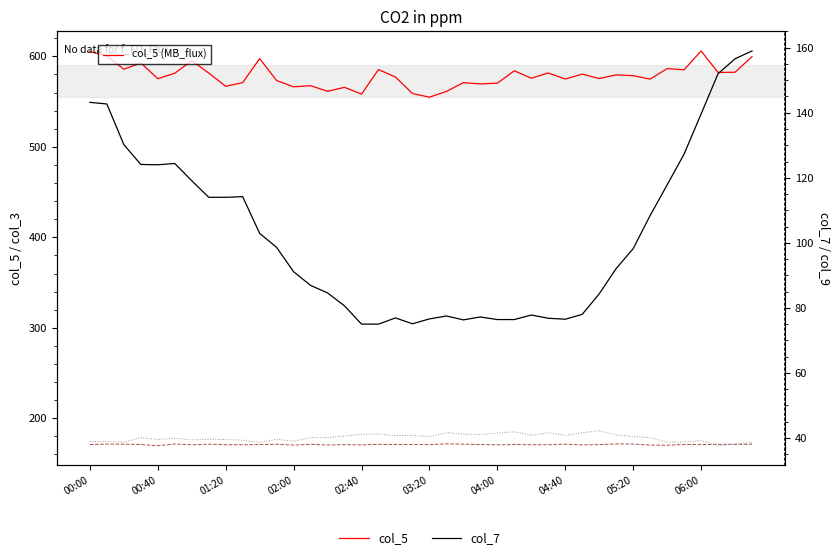

What value does the col_3 series have at 25?

171.0